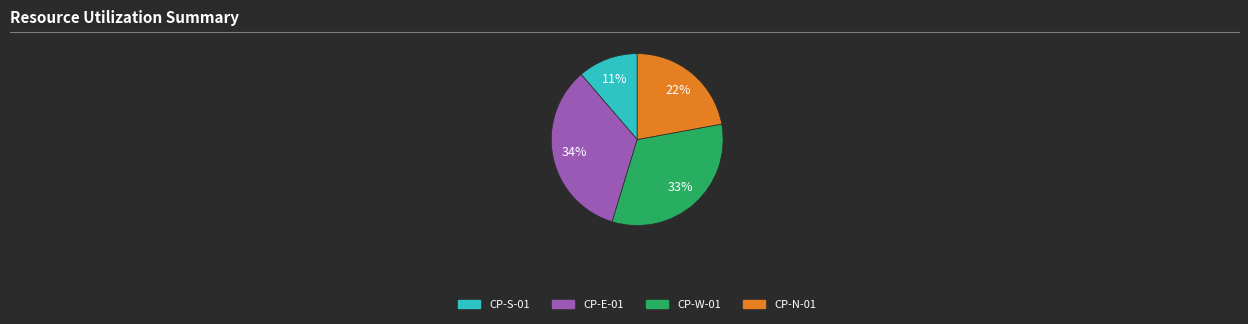

To the nearest percent, what portion does CP-E-01 represent?

34%